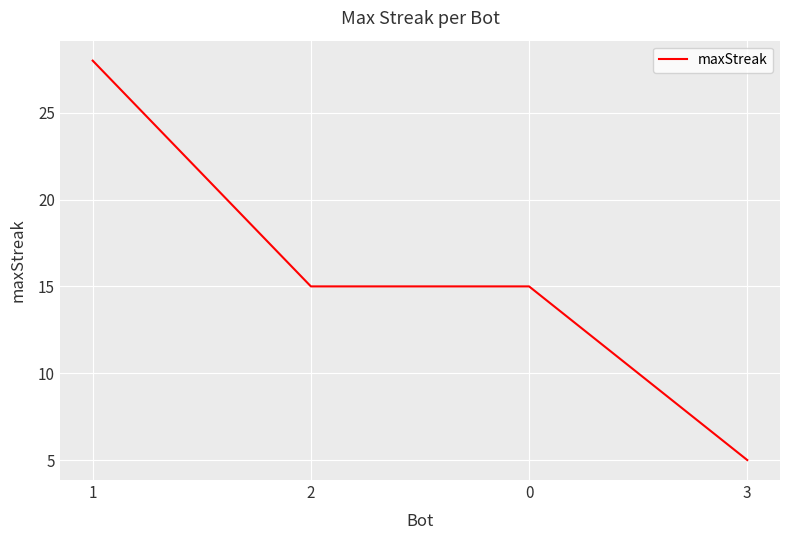

What value does the data have at 2, to the nearest 10?

20